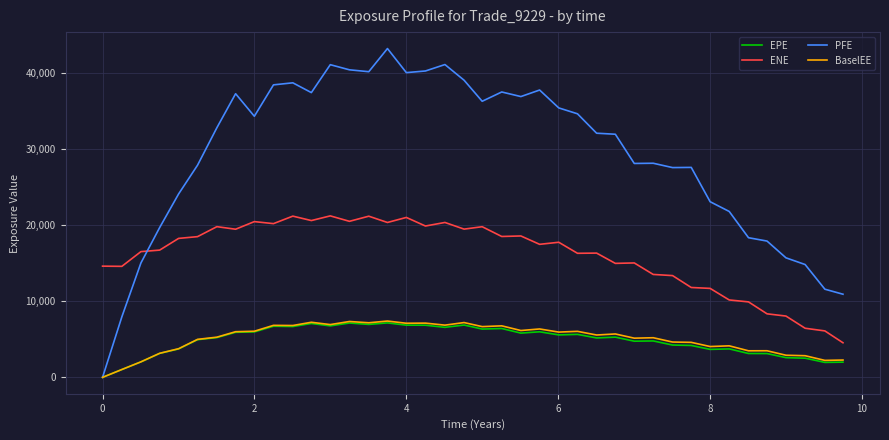

In ENE, how many points are lower than both neighbors (excluding endpoints)?

12